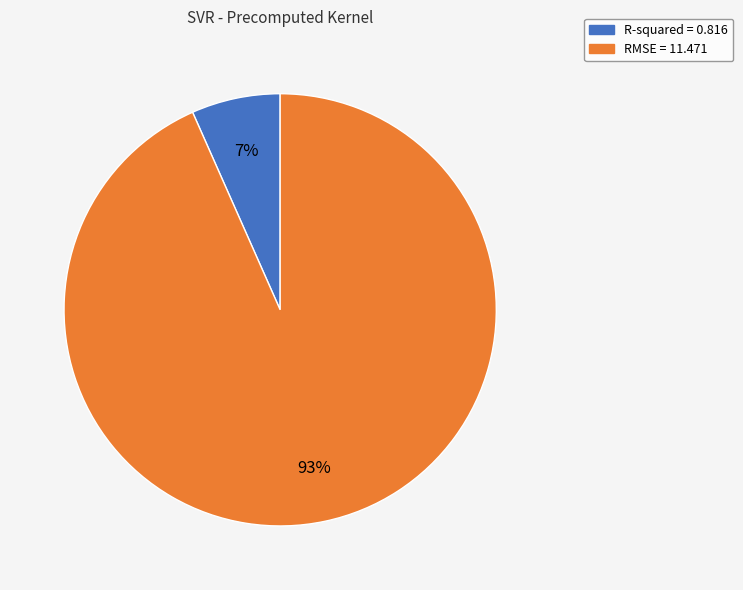

Which slice is the largest?

RMSE